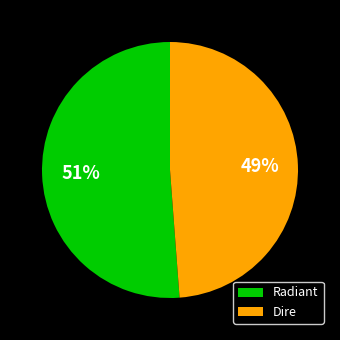

Is it true that Radiant is 51% of the pie?

True